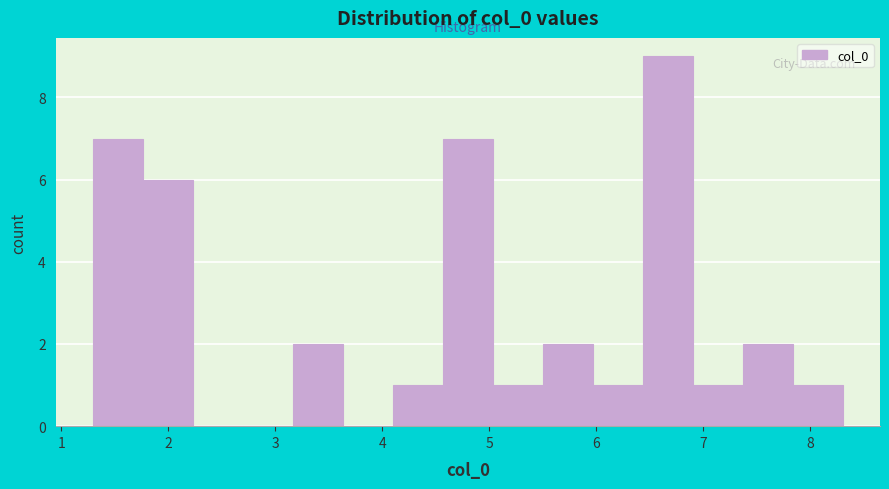

Reading left to right, list every bar in this chart as the range it spans on the x-axis followed by its height. Neither the bar edges nor the heights are printed on the chart, so give them approximately, as read against the axes.

1.3 to 1.8: 7
1.8 to 2.2: 6
2.2 to 2.7: 0
2.7 to 3.2: 0
3.2 to 3.6: 2
3.6 to 4.1: 0
4.1 to 4.6: 1
4.6 to 5.0: 7
5.0 to 5.5: 1
5.5 to 6.0: 2
6.0 to 6.4: 1
6.4 to 6.9: 9
6.9 to 7.4: 1
7.4 to 7.8: 2
7.8 to 8.3: 1